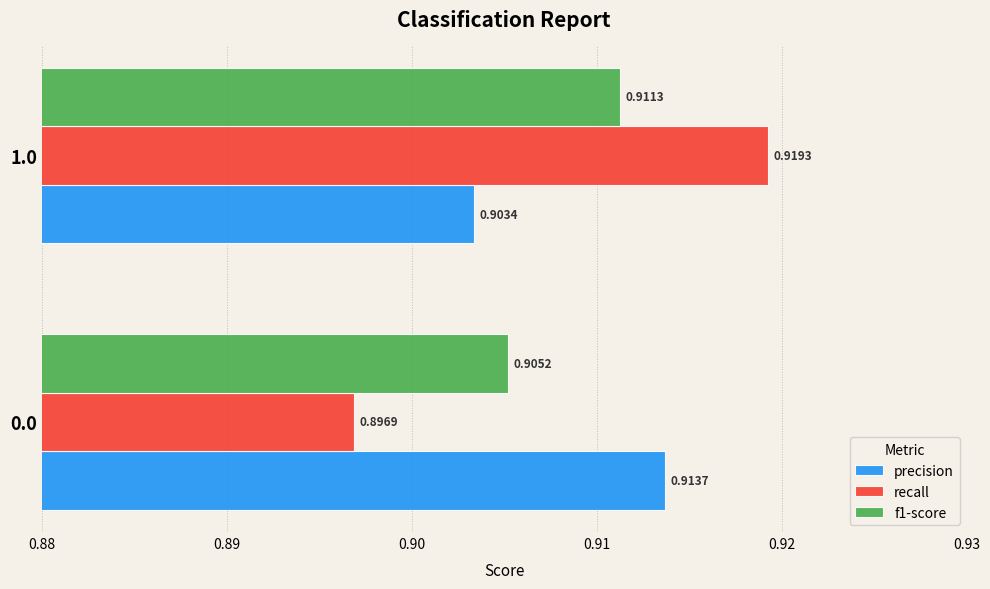

Rank the series by their maximum value, from highest to lowest.

recall, precision, f1-score